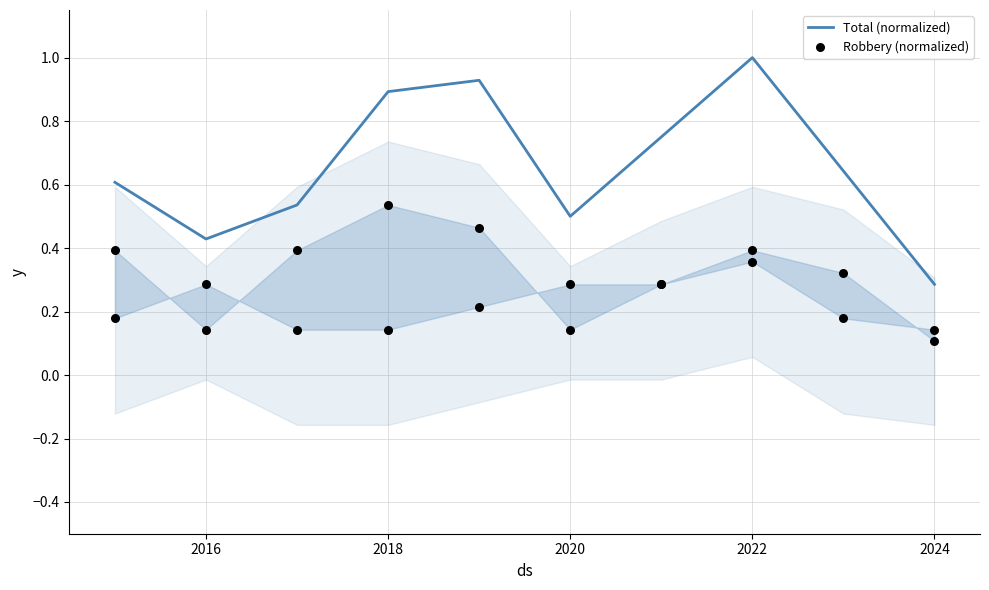

What is the highest value of the Total (normalized) series?

1.0